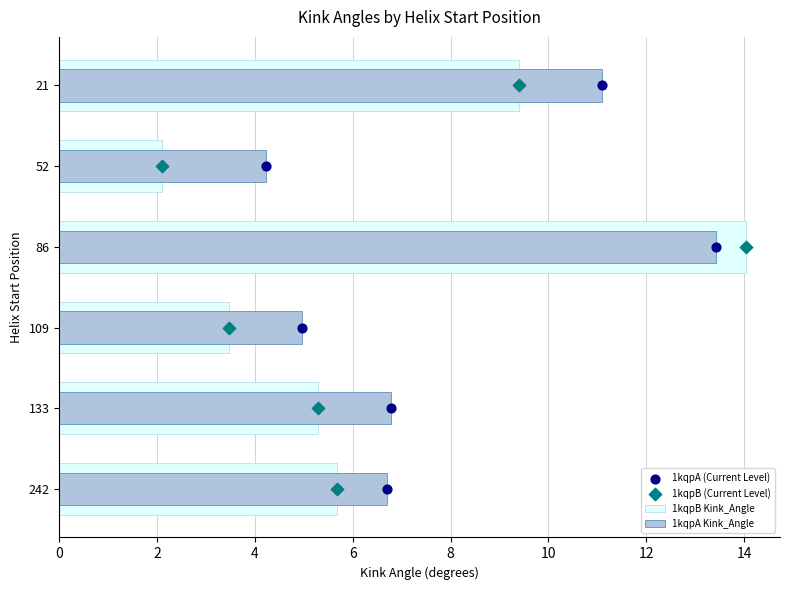

Which series has the widest spread of Y values?

1kqpA (Current Level)